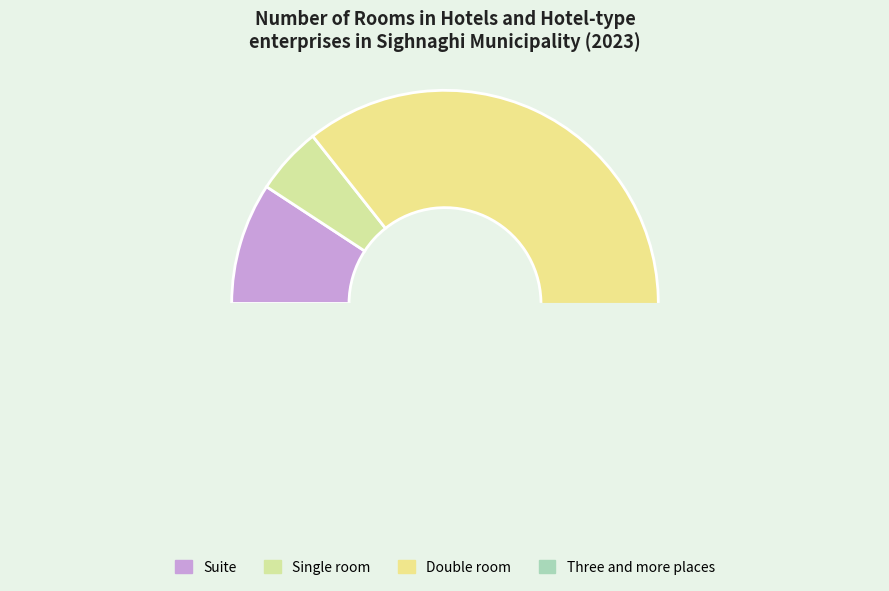

What is the largest slice in the pie chart?

Double room